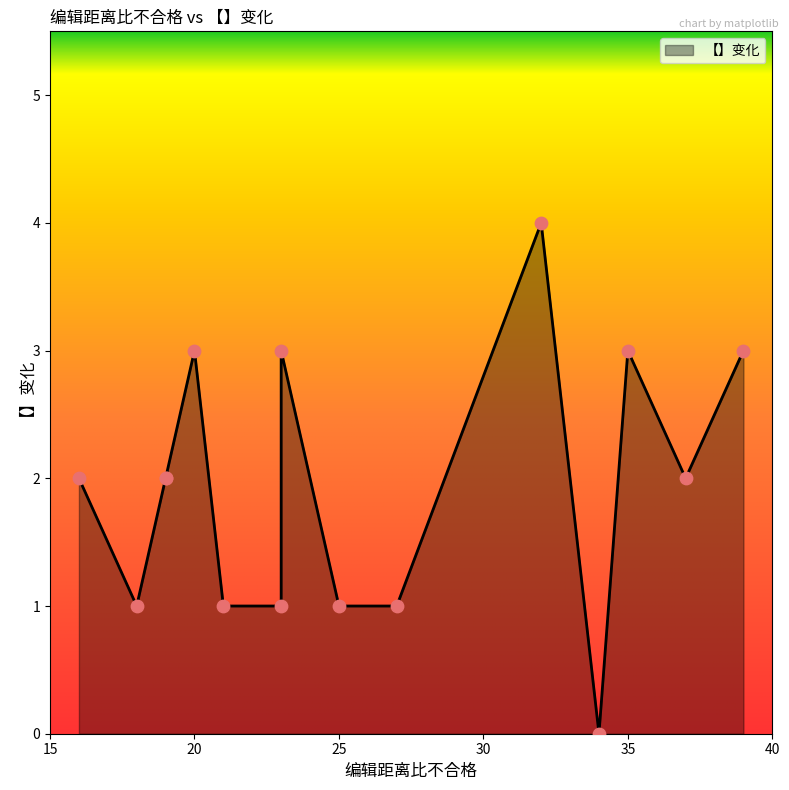

Which has a higher value, 21 or 16?

16